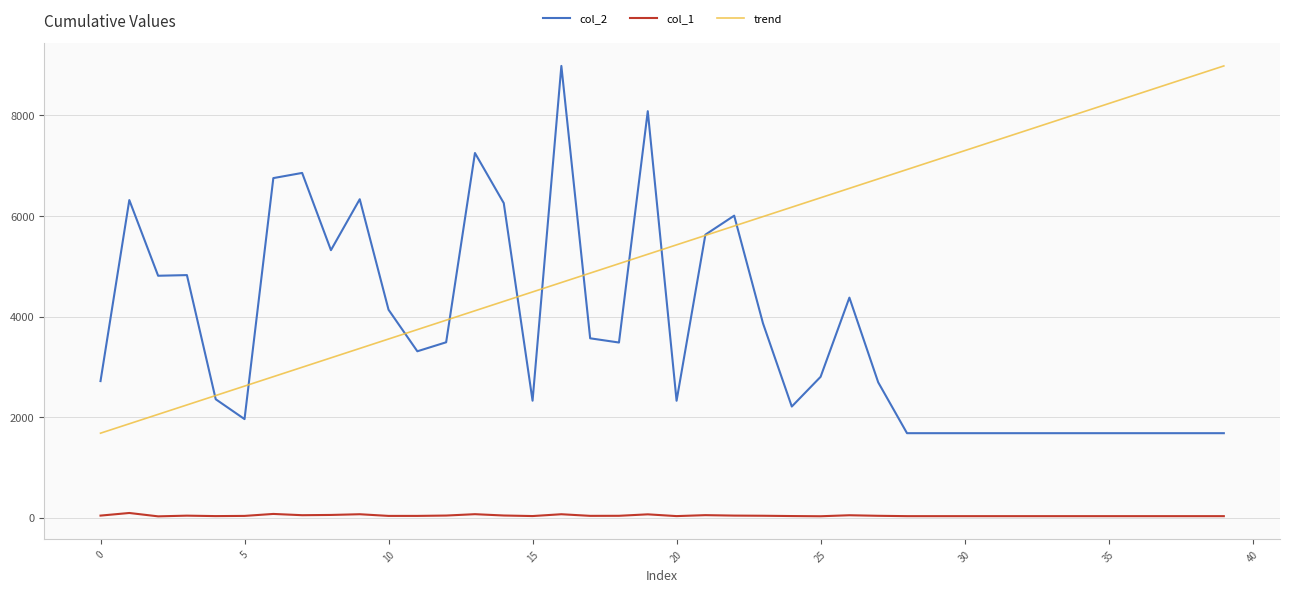

True or false: col_1 and trend intersect in this chart.

False